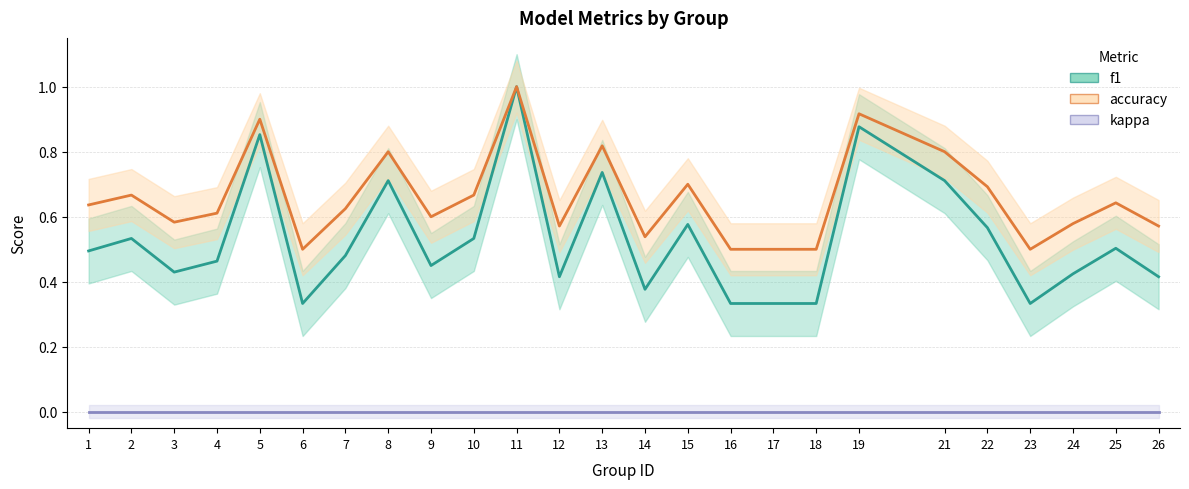

At which category does f1 reach its first local peak?

2